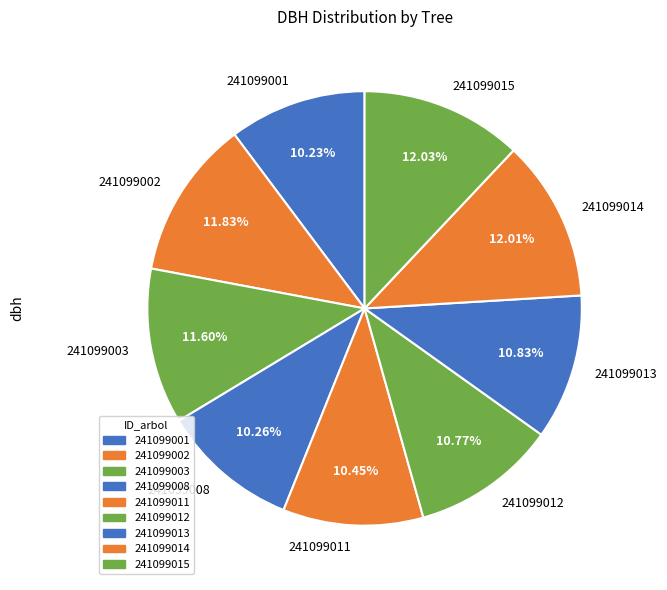

What percentage is NOT represented by 241099001?

89.8%